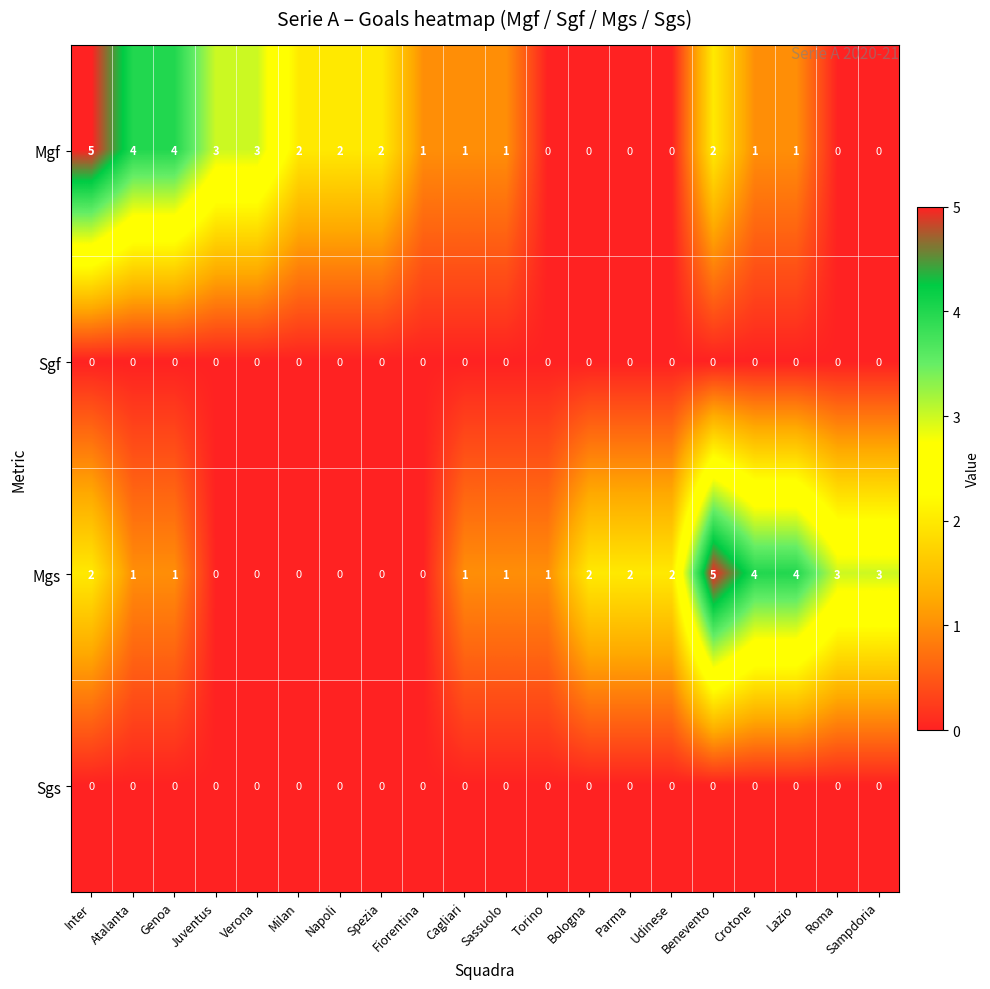

What is the maximum value shown in the chart?

5